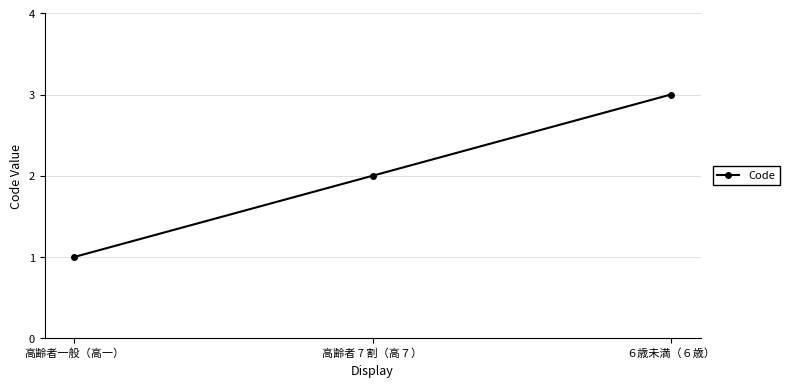

At which category does the chart reach its peak across all series?

６歳未満（６歳）